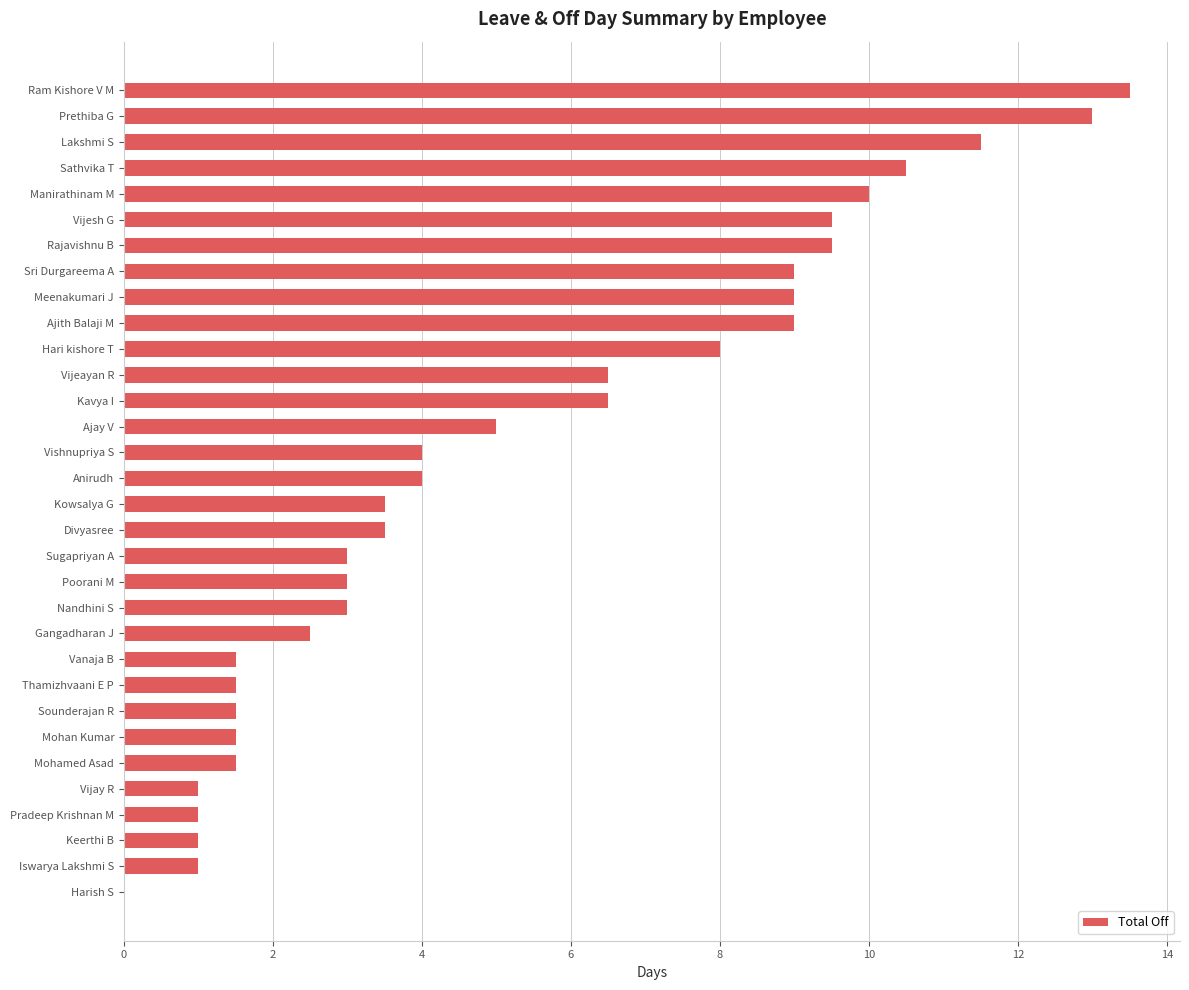

What is the greatest value displayed?

13.5